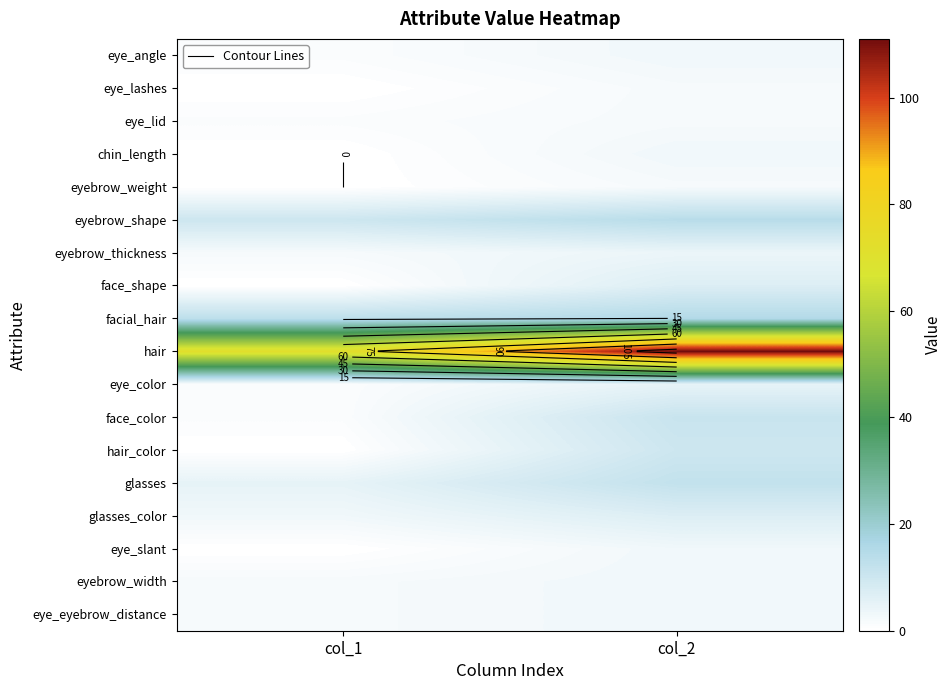

Between col_1 and col_2, which series saw the biggest shift?

hair